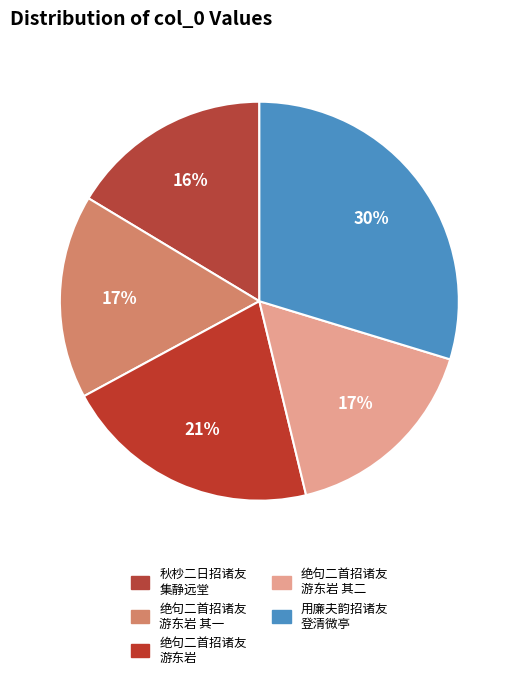

How many slices are in this pie chart?

5